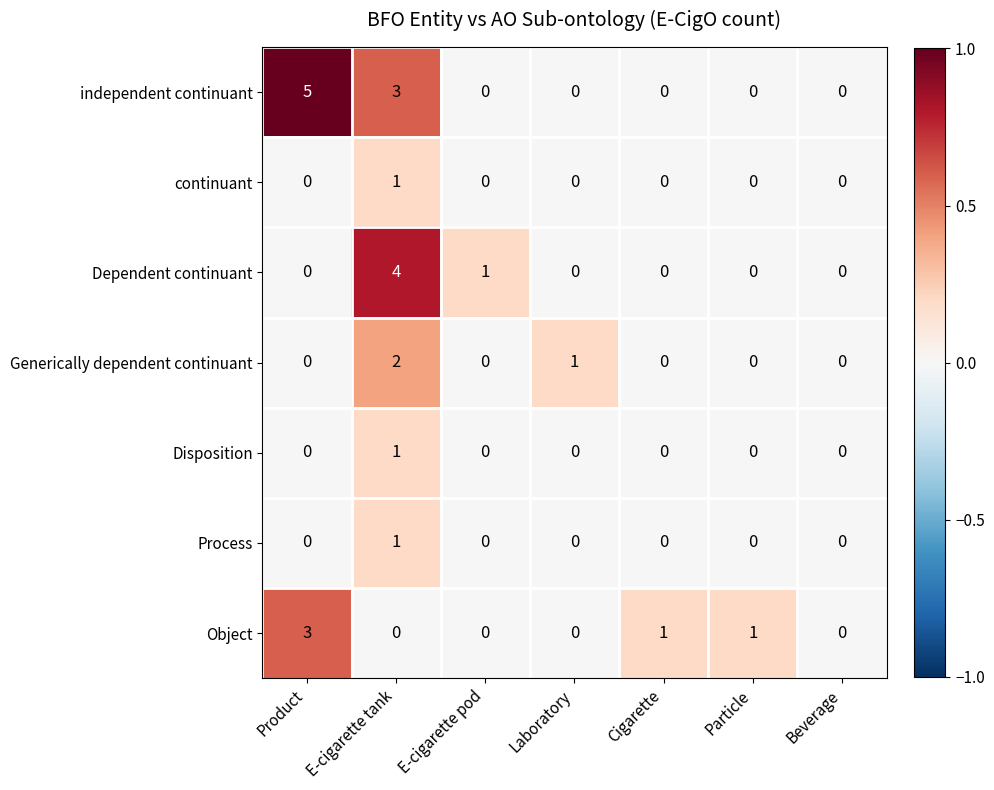

At which label is independent continuant closest to 2?

E-cigarette tank